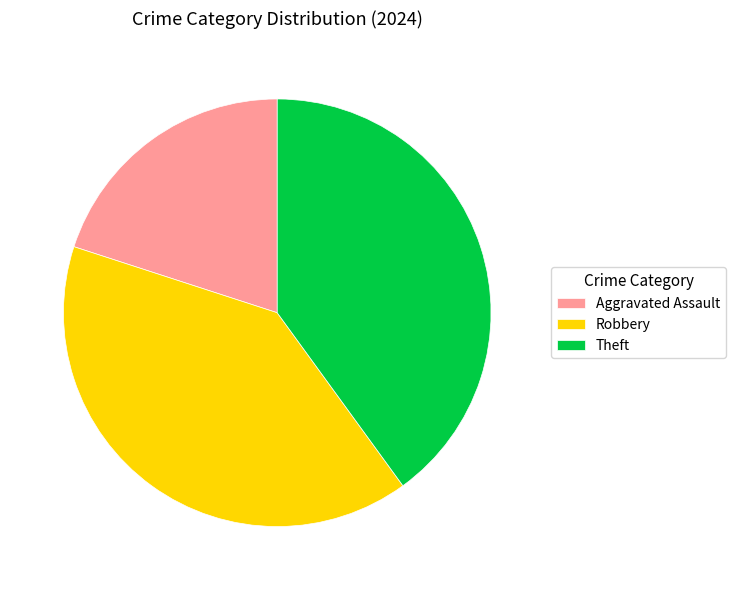

Does Robbery represent more than half of the total?

No